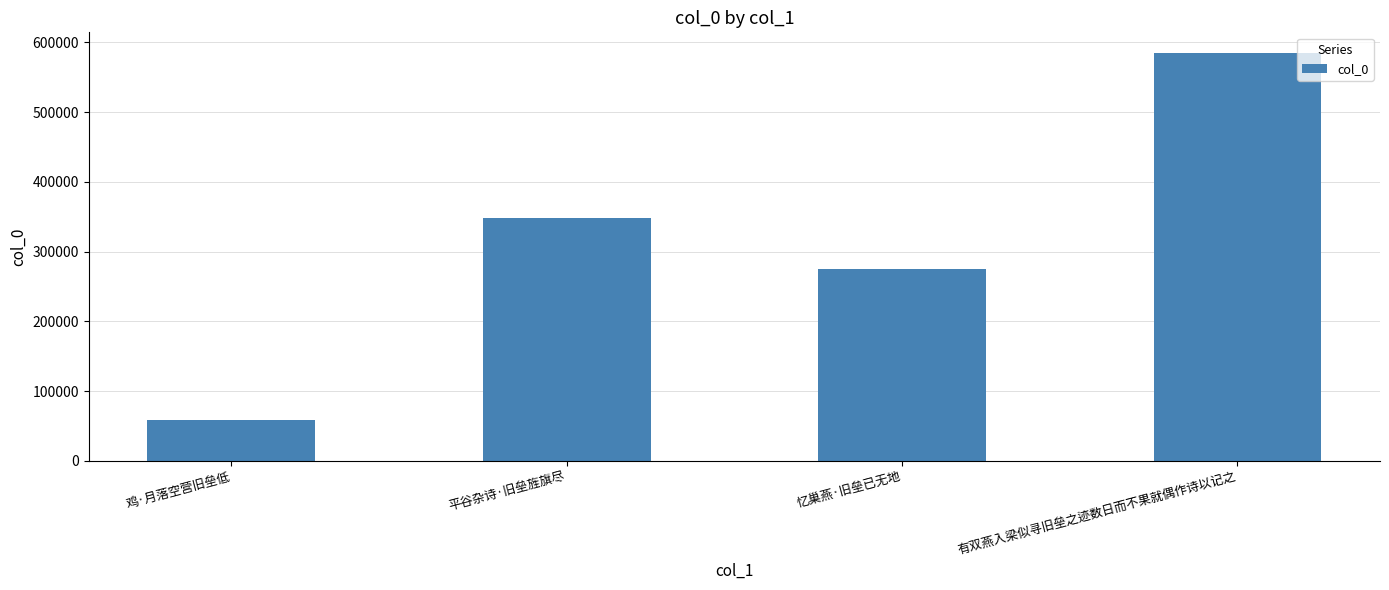

List the labels in order of value, largest first.

有双燕入梁似寻旧垒之迹数日而不果就偶作诗以记之, 平谷杂诗·旧垒旌旗尽, 忆巢燕·旧垒已无地, 鸡·月落空营旧垒低